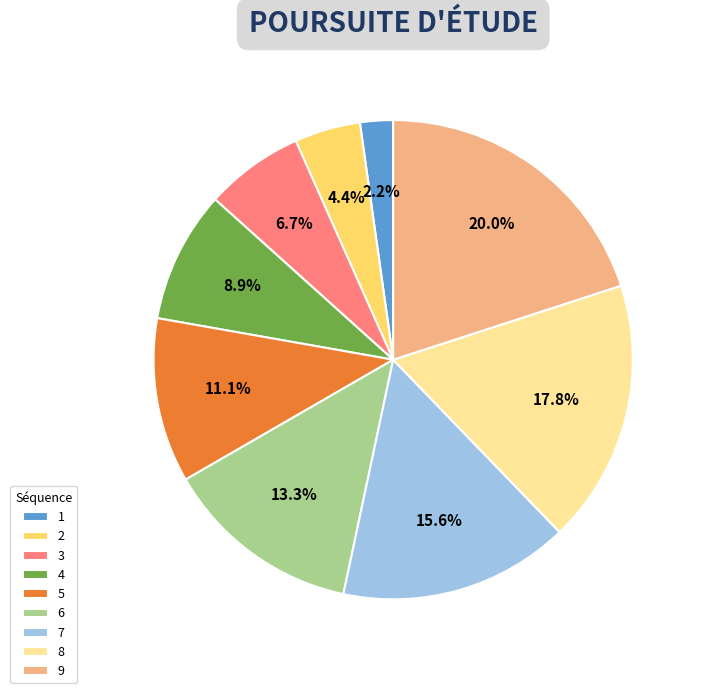

Approximately how many times larger is the value at 3 compared to 8?

0.4